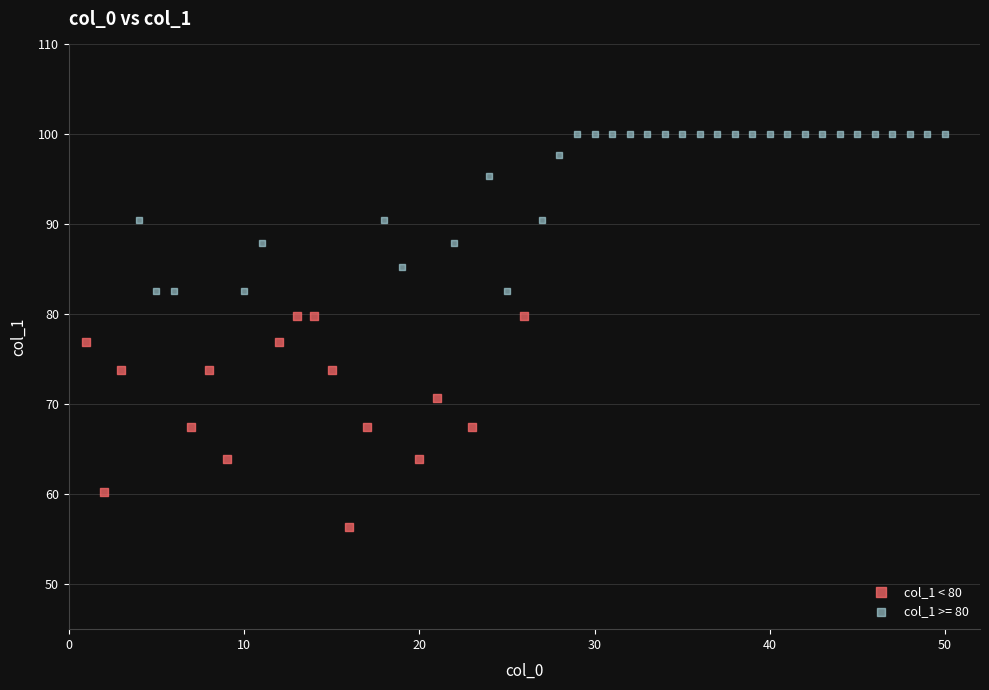

Which series contains the lowest Y value?

col_1 < 80